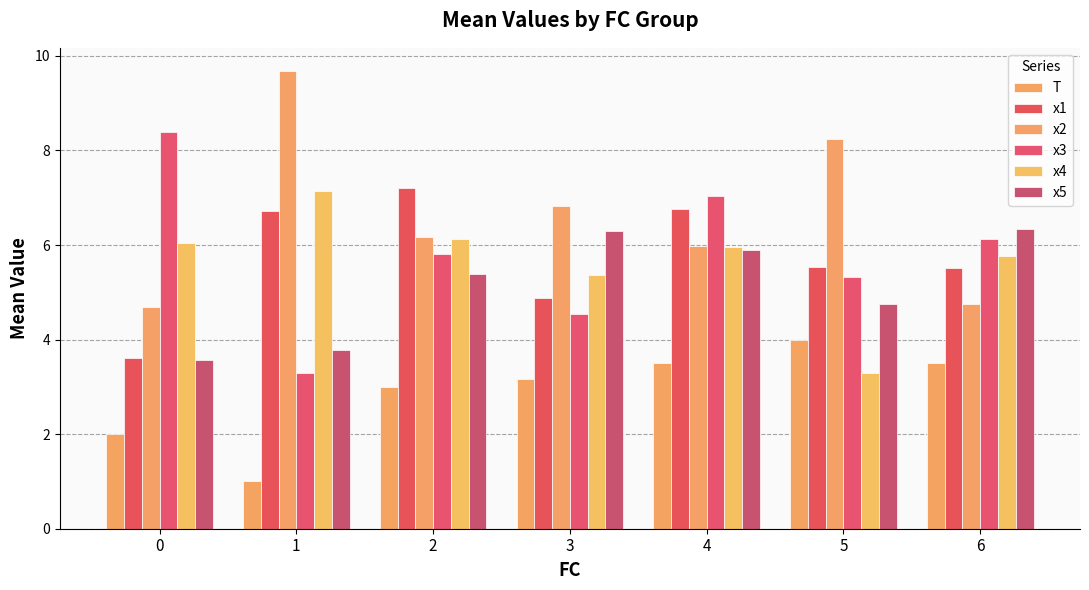

Is it true that x2 equals 6.0 at 4?

True